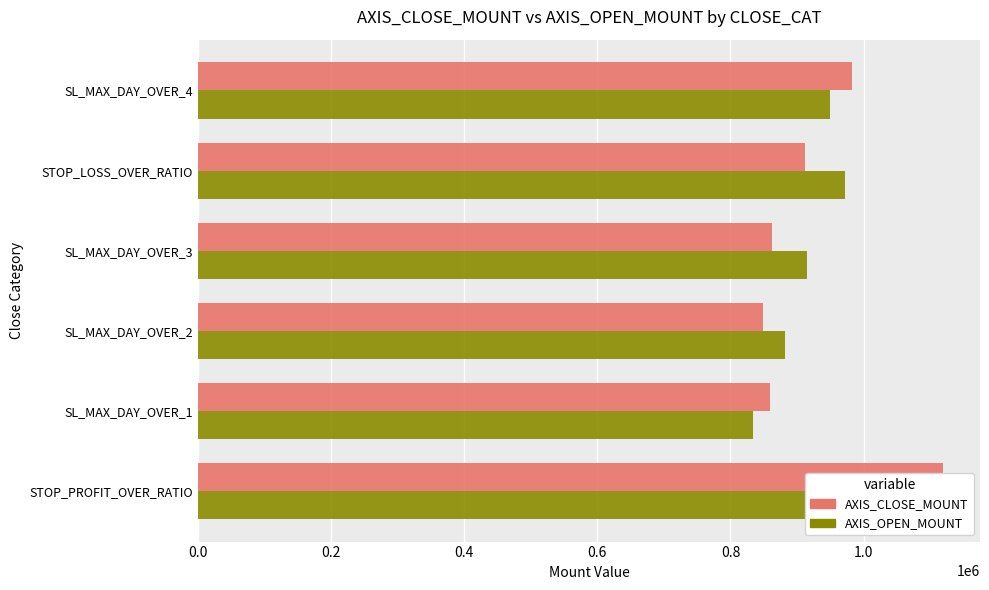

Reading left to right, what are all the values shown in this chart?

AXIS_CLOSE_MOUNT: 1119000	860000	849600	863000	912300	982500
AXIS_OPEN_MOUNT: 1080000	834400	882400	915000	971700	949200